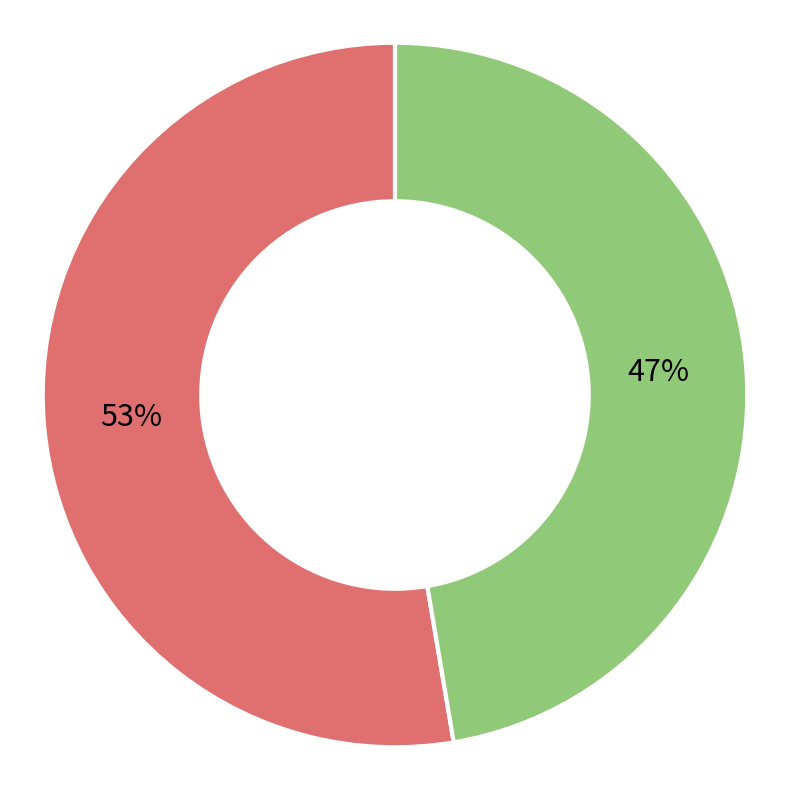

To the nearest percent, what percentage of the pie is b?

47%